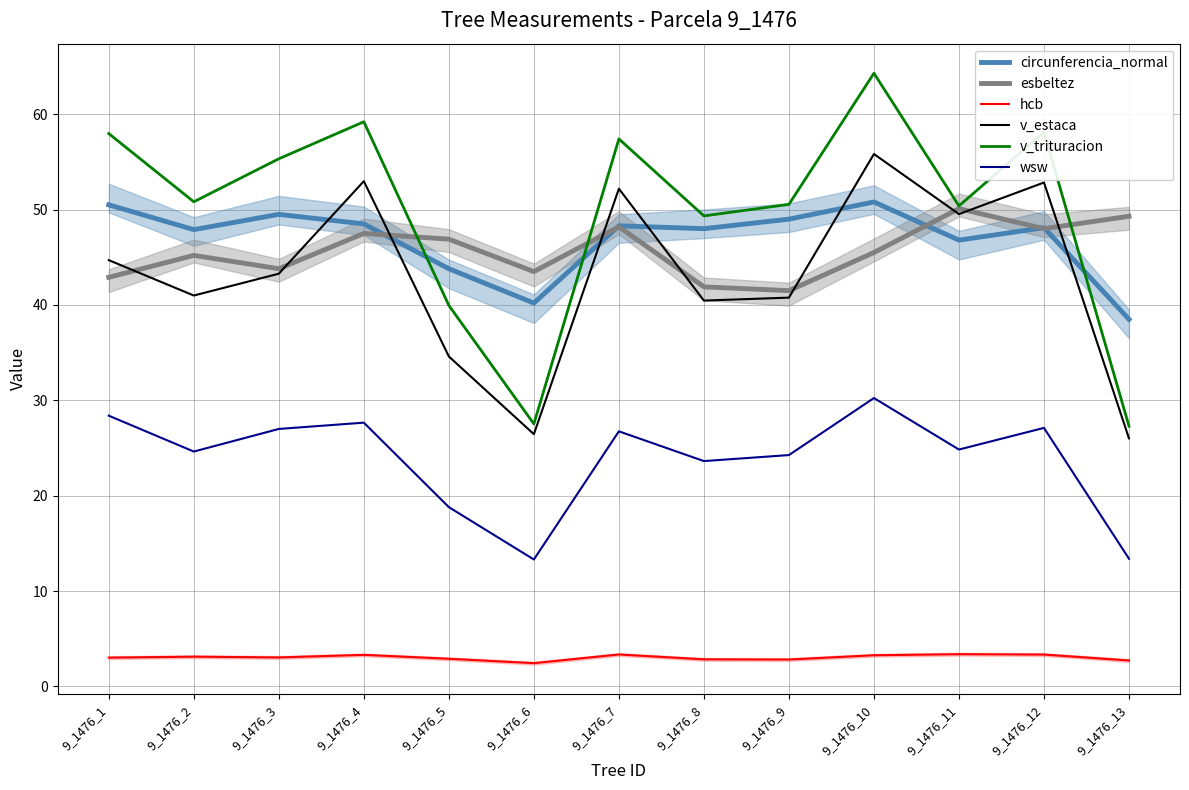

How many lines are shown in the chart?

6